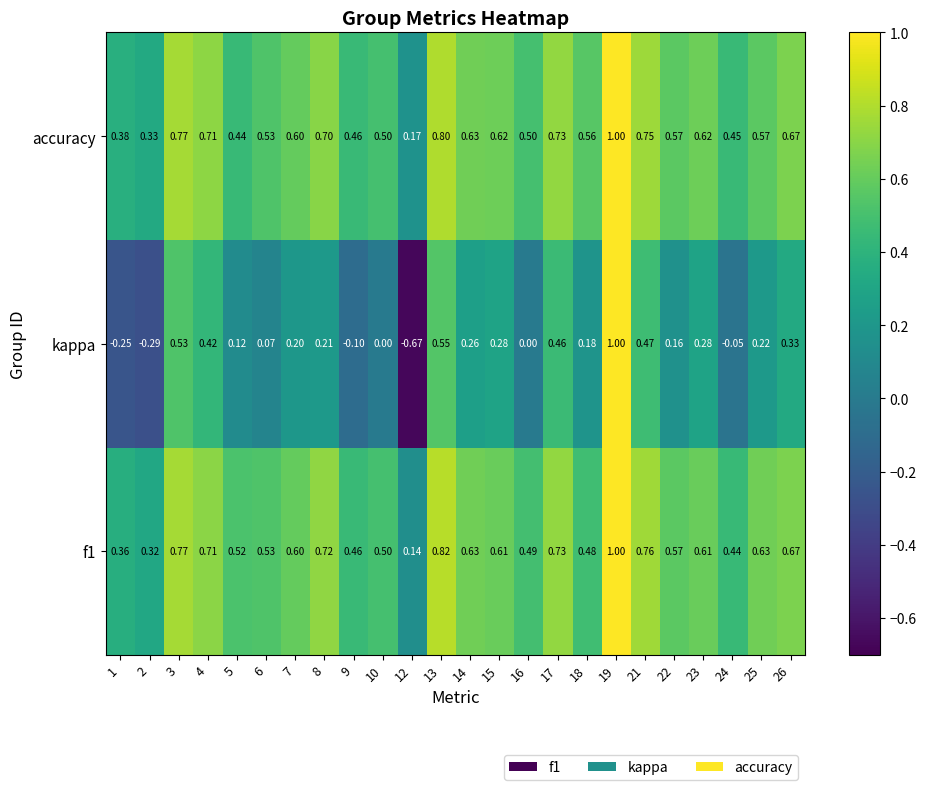

Is the value of kappa at 7 greater than the value of f1 at 2?

No